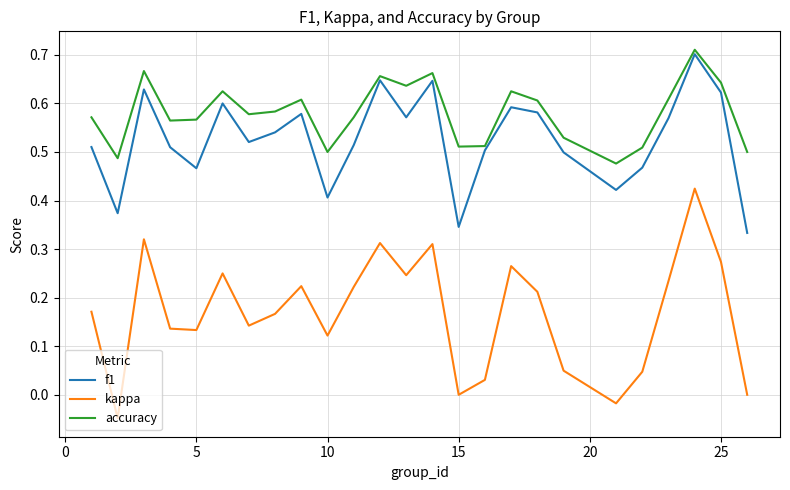

Which series has the largest total across all categories?

accuracy